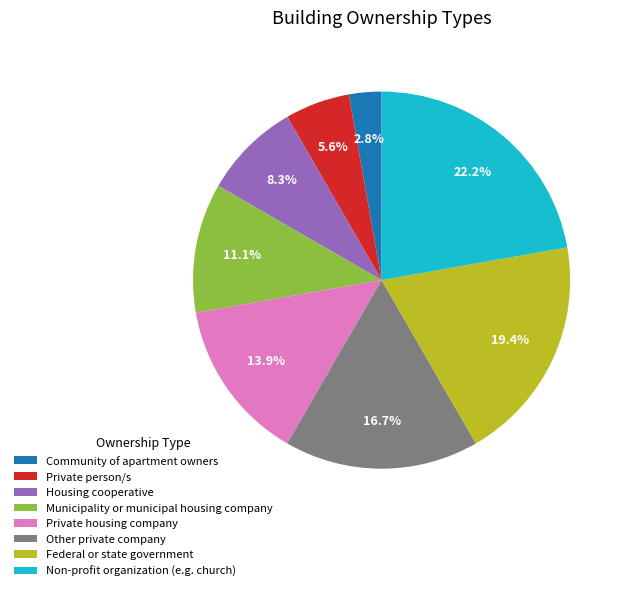

To the nearest percent, what is the average slice percentage?

12%